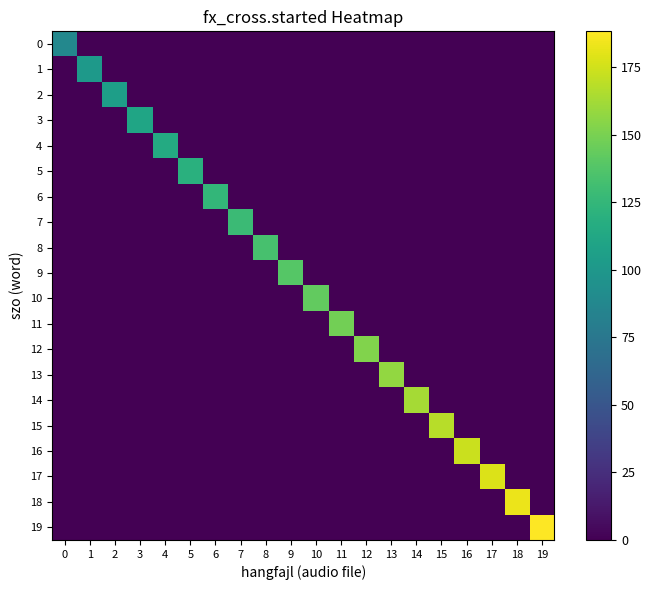

Reading left to right, extract all data points from this chart.

0: 0=88.0	1=0.0	2=0.0	3=0.0	4=0.0	5=0.0	6=0.0	7=0.0	8=0.0	9=0.0	10=0.0	11=0.0	12=0.0	13=0.0	14=0.0	15=0.0	16=0.0	17=0.0	18=0.0	19=0.0
1: 0=0.0	1=101.0	2=0.0	3=0.0	4=0.0	5=0.0	6=0.0	7=0.0	8=0.0	9=0.0	10=0.0	11=0.0	12=0.0	13=0.0	14=0.0	15=0.0	16=0.0	17=0.0	18=0.0	19=0.0
2: 0=0.0	1=0.0	2=105.7	3=0.0	4=0.0	5=0.0	6=0.0	7=0.0	8=0.0	9=0.0	10=0.0	11=0.0	12=0.0	13=0.0	14=0.0	15=0.0	16=0.0	17=0.0	18=0.0	19=0.0
3: 0=0.0	1=0.0	2=0.0	3=110.4	4=0.0	5=0.0	6=0.0	7=0.0	8=0.0	9=0.0	10=0.0	11=0.0	12=0.0	13=0.0	14=0.0	15=0.0	16=0.0	17=0.0	18=0.0	19=0.0
4: 0=0.0	1=0.0	2=0.0	3=0.0	4=115.1	5=0.0	6=0.0	7=0.0	8=0.0	9=0.0	10=0.0	11=0.0	12=0.0	13=0.0	14=0.0	15=0.0	16=0.0	17=0.0	18=0.0	19=0.0
5: 0=0.0	1=0.0	2=0.0	3=0.0	4=0.0	5=119.7	6=0.0	7=0.0	8=0.0	9=0.0	10=0.0	11=0.0	12=0.0	13=0.0	14=0.0	15=0.0	16=0.0	17=0.0	18=0.0	19=0.0
6: 0=0.0	1=0.0	2=0.0	3=0.0	4=0.0	5=0.0	6=124.4	7=0.0	8=0.0	9=0.0	10=0.0	11=0.0	12=0.0	13=0.0	14=0.0	15=0.0	16=0.0	17=0.0	18=0.0	19=0.0
7: 0=0.0	1=0.0	2=0.0	3=0.0	4=0.0	5=0.0	6=0.0	7=128.6	8=0.0	9=0.0	10=0.0	11=0.0	12=0.0	13=0.0	14=0.0	15=0.0	16=0.0	17=0.0	18=0.0	19=0.0
8: 0=0.0	1=0.0	2=0.0	3=0.0	4=0.0	5=0.0	6=0.0	7=0.0	8=133.5	9=0.0	10=0.0	11=0.0	12=0.0	13=0.0	14=0.0	15=0.0	16=0.0	17=0.0	18=0.0	19=0.0
9: 0=0.0	1=0.0	2=0.0	3=0.0	4=0.0	5=0.0	6=0.0	7=0.0	8=0.0	9=138.8	10=0.0	11=0.0	12=0.0	13=0.0	14=0.0	15=0.0	16=0.0	17=0.0	18=0.0	19=0.0
10: 0=0.0	1=0.0	2=0.0	3=0.0	4=0.0	5=0.0	6=0.0	7=0.0	8=0.0	9=0.0	10=143.3	11=0.0	12=0.0	13=0.0	14=0.0	15=0.0	16=0.0	17=0.0	18=0.0	19=0.0
11: 0=0.0	1=0.0	2=0.0	3=0.0	4=0.0	5=0.0	6=0.0	7=0.0	8=0.0	9=0.0	10=0.0	11=147.8	12=0.0	13=0.0	14=0.0	15=0.0	16=0.0	17=0.0	18=0.0	19=0.0
12: 0=0.0	1=0.0	2=0.0	3=0.0	4=0.0	5=0.0	6=0.0	7=0.0	8=0.0	9=0.0	10=0.0	11=0.0	12=152.8	13=0.0	14=0.0	15=0.0	16=0.0	17=0.0	18=0.0	19=0.0
13: 0=0.0	1=0.0	2=0.0	3=0.0	4=0.0	5=0.0	6=0.0	7=0.0	8=0.0	9=0.0	10=0.0	11=0.0	12=0.0	13=157.6	14=0.0	15=0.0	16=0.0	17=0.0	18=0.0	19=0.0
14: 0=0.0	1=0.0	2=0.0	3=0.0	4=0.0	5=0.0	6=0.0	7=0.0	8=0.0	9=0.0	10=0.0	11=0.0	12=0.0	13=0.0	14=162.5	15=0.0	16=0.0	17=0.0	18=0.0	19=0.0
15: 0=0.0	1=0.0	2=0.0	3=0.0	4=0.0	5=0.0	6=0.0	7=0.0	8=0.0	9=0.0	10=0.0	11=0.0	12=0.0	13=0.0	14=0.0	15=167.6	16=0.0	17=0.0	18=0.0	19=0.0
16: 0=0.0	1=0.0	2=0.0	3=0.0	4=0.0	5=0.0	6=0.0	7=0.0	8=0.0	9=0.0	10=0.0	11=0.0	12=0.0	13=0.0	14=0.0	15=0.0	16=173.0	17=0.0	18=0.0	19=0.0
17: 0=0.0	1=0.0	2=0.0	3=0.0	4=0.0	5=0.0	6=0.0	7=0.0	8=0.0	9=0.0	10=0.0	11=0.0	12=0.0	13=0.0	14=0.0	15=0.0	16=0.0	17=178.2	18=0.0	19=0.0
18: 0=0.0	1=0.0	2=0.0	3=0.0	4=0.0	5=0.0	6=0.0	7=0.0	8=0.0	9=0.0	10=0.0	11=0.0	12=0.0	13=0.0	14=0.0	15=0.0	16=0.0	17=0.0	18=182.6	19=0.0
19: 0=0.0	1=0.0	2=0.0	3=0.0	4=0.0	5=0.0	6=0.0	7=0.0	8=0.0	9=0.0	10=0.0	11=0.0	12=0.0	13=0.0	14=0.0	15=0.0	16=0.0	17=0.0	18=0.0	19=188.2